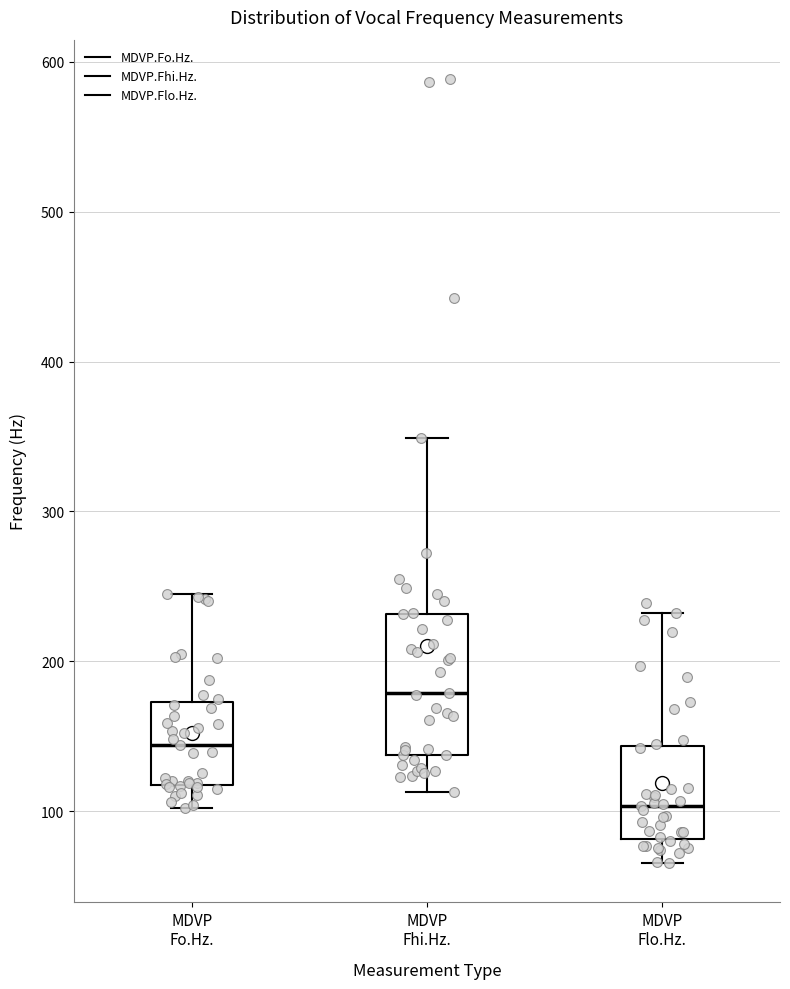

Reading left to right, read every box against the y-axis: the position of its median line, the range the box covers, and the ends of its whiskers. The values are not printed on the chart, so give them approximately, as read against the axis.

MDVP Fo.Hz.: median 140, box 120 to 170, whiskers 100 to 240
MDVP Fhi.Hz.: median 180, box 140 to 230, whiskers 110 to 350
MDVP Flo.Hz.: median 100, box 80 to 140, whiskers 70 to 230